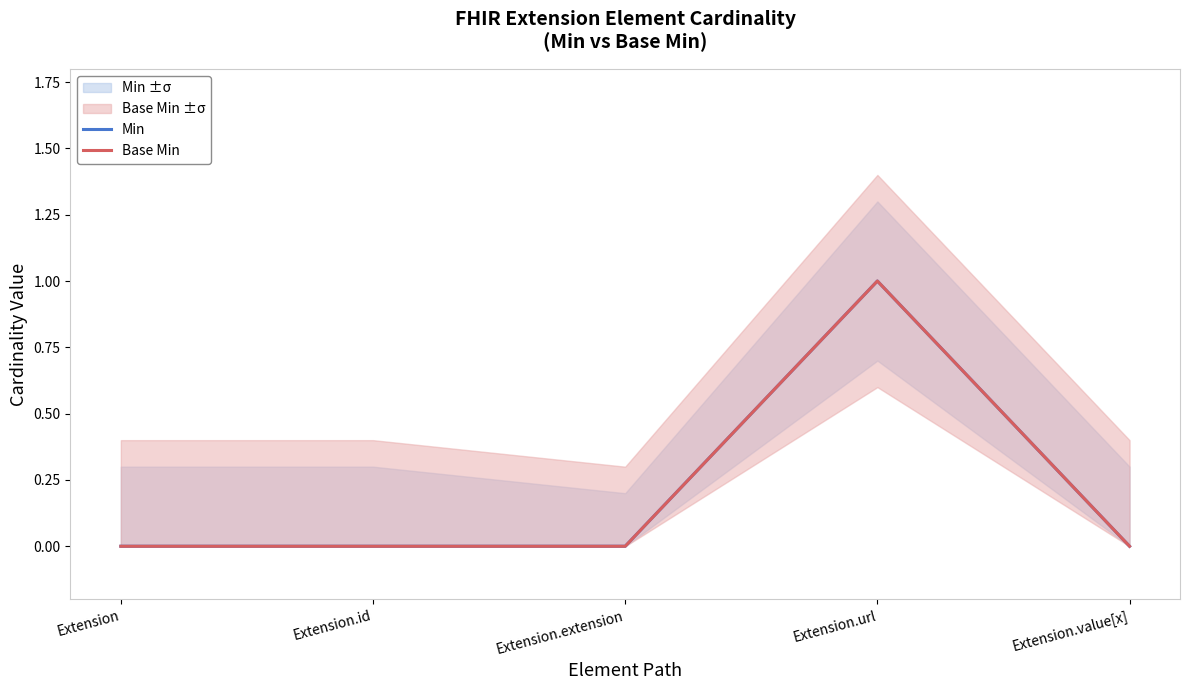

How many values in Base Min are above zero?

1